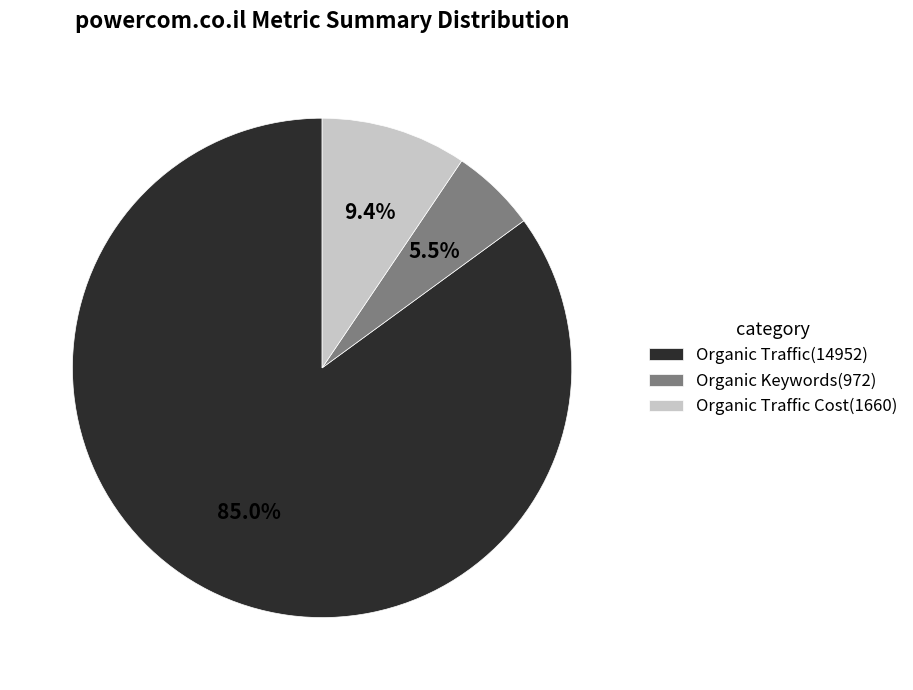

How many segments does this pie chart have?

3